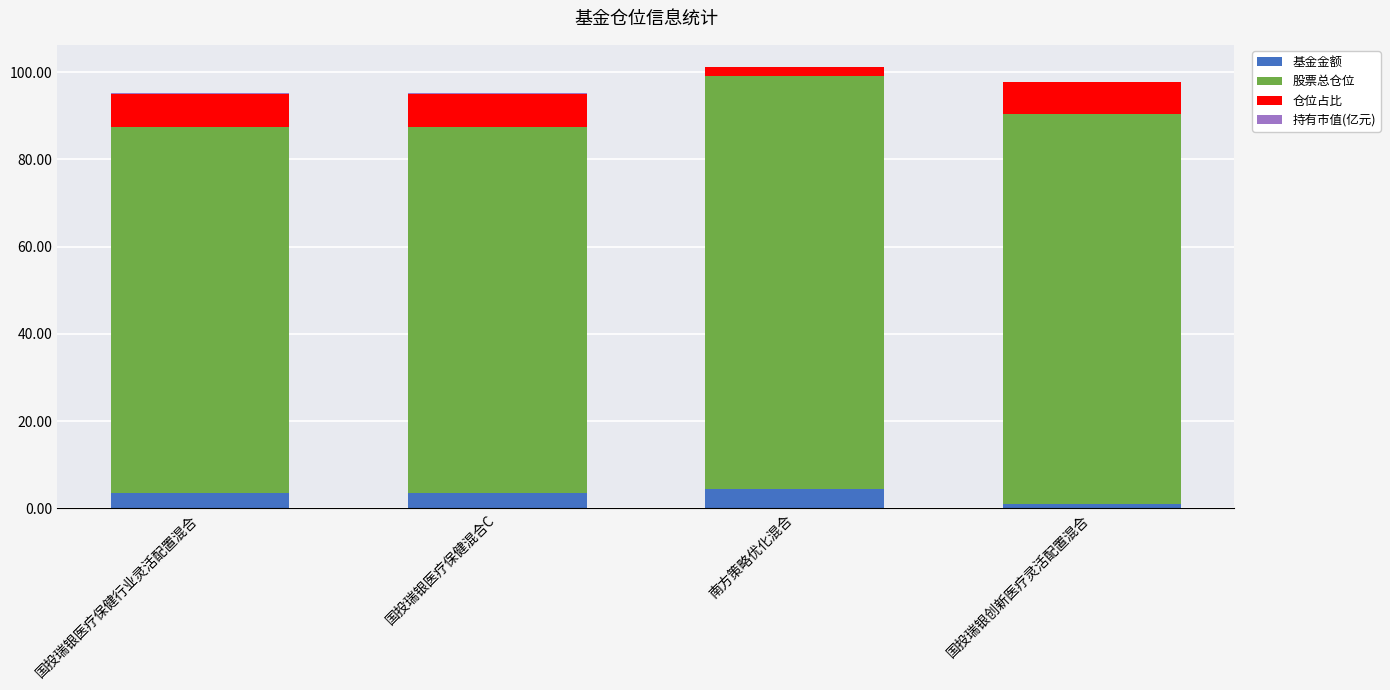

What is the sum of all 基金金额 values?

12.6